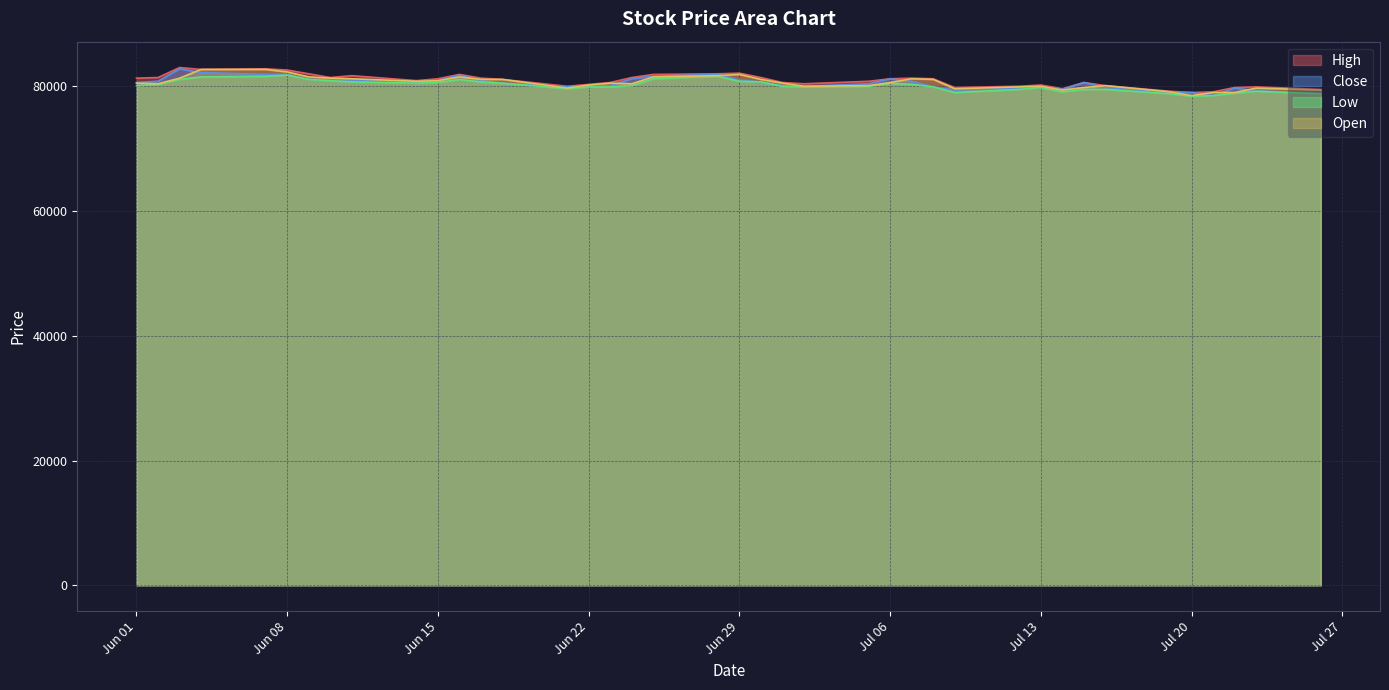

How many data points does each series have?

40